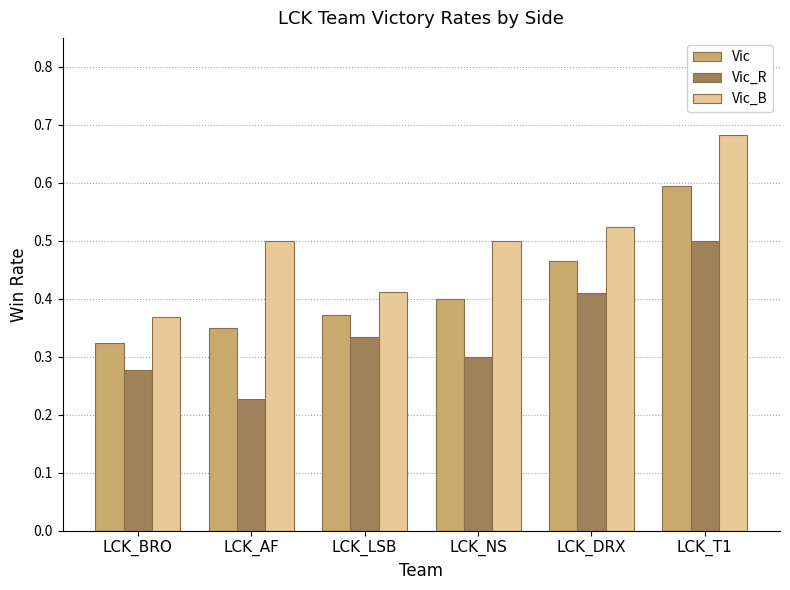

Rank the series at LCK_AF from lowest to highest value.

Vic_R, Vic, Vic_B